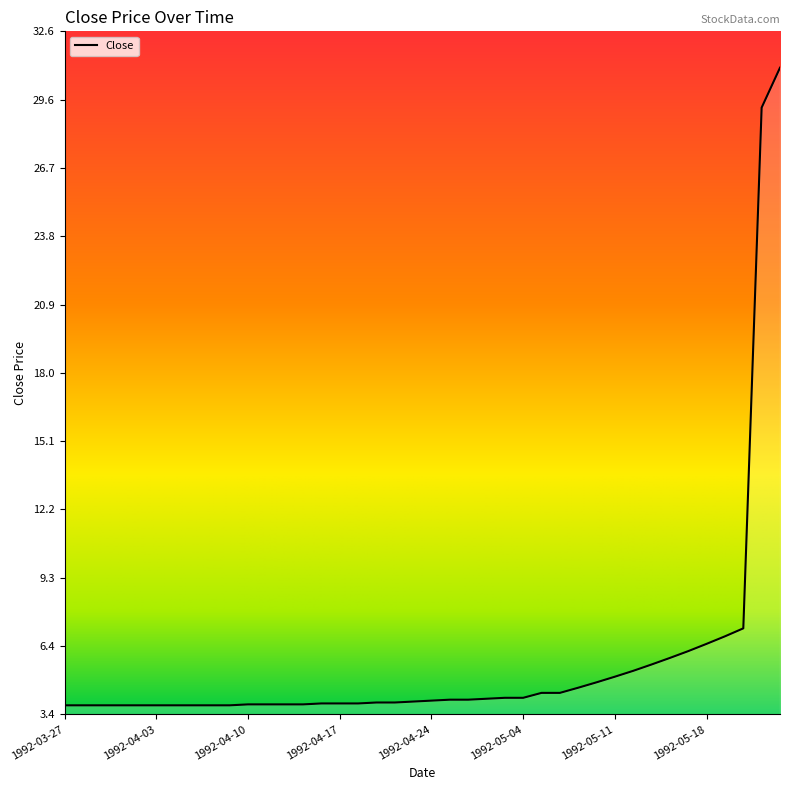

What is the difference between the maximum and second lowest values?

27.2